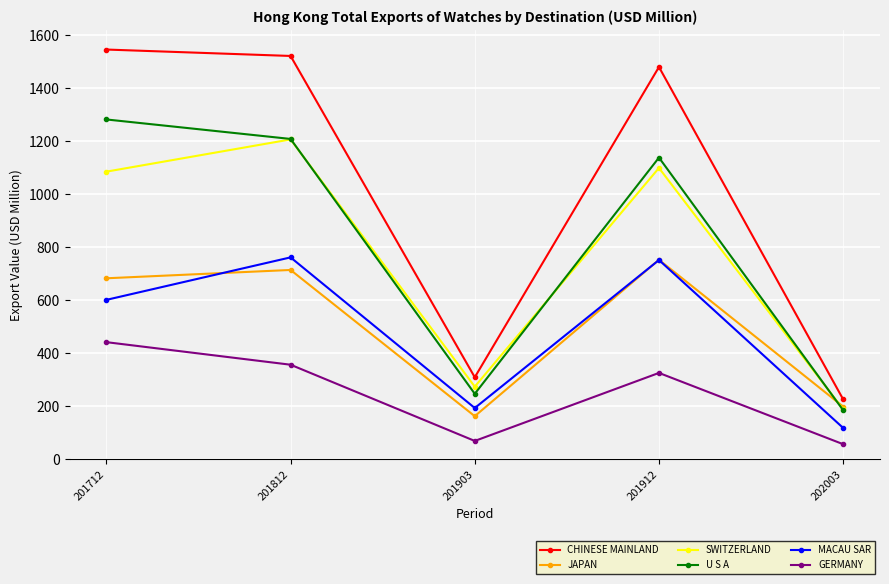

Which series has the widest spread of values?

CHINESE MAINLAND